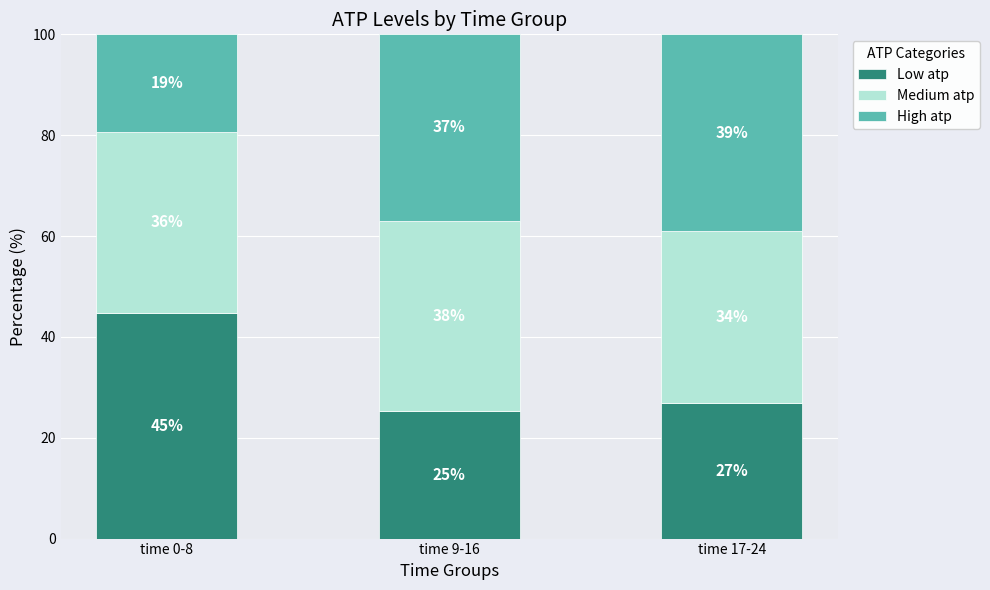

What are all the series names shown in the legend?

Low atp, Medium atp, High atp